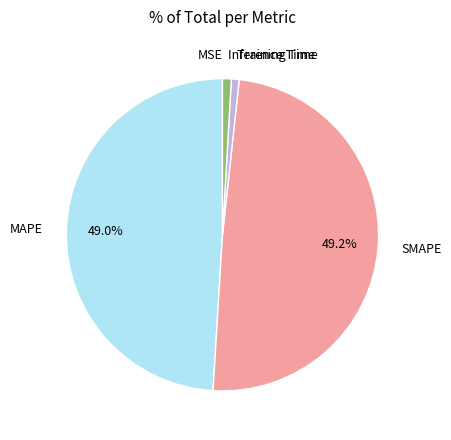

Is there a majority slice in this chart?

No